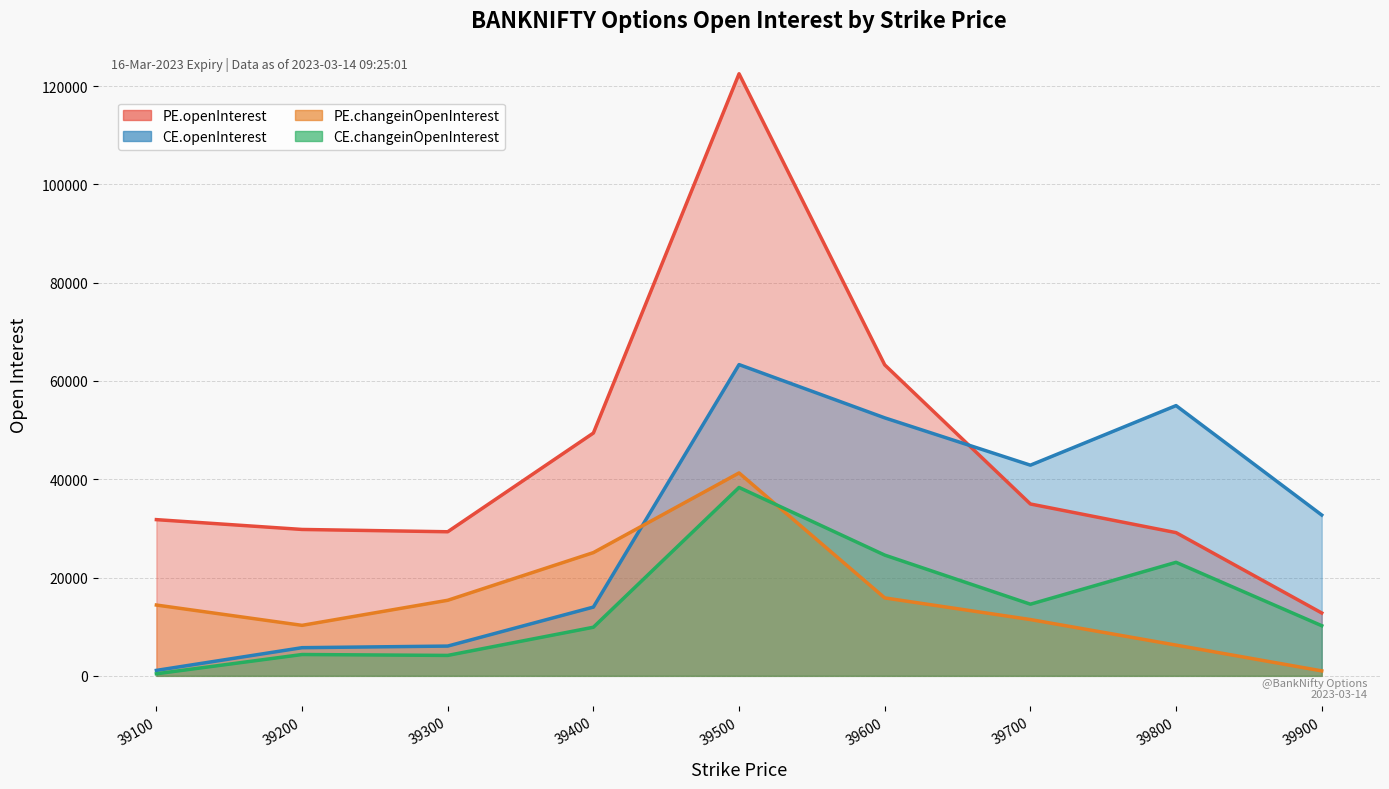

Reading right to left, transcribe all the data shown in this chart.

PE.openInterest: 12793	29139	34969	63277	122505	49405	29318	29787	31785
CE.openInterest: 32720	54987	42867	52496	63331	13992	6057	5731	1110
PE.changeinOpenInterest: 1010	6255	11454	15857	41286	25078	15376	10276	14408
CE.changeinOpenInterest: 10201	23100	14579	24569	38333	9891	4157	4341	421